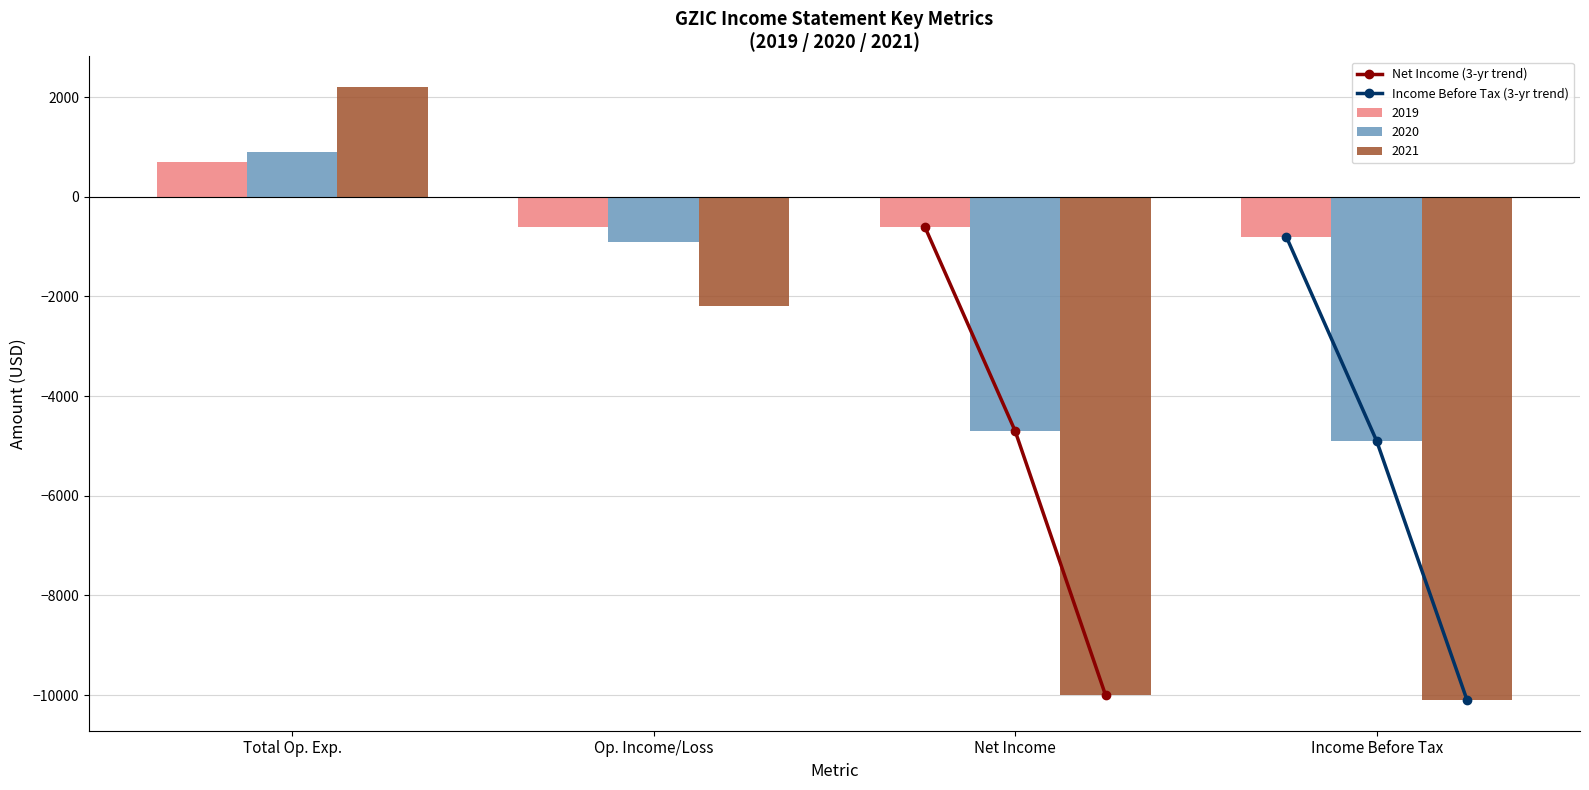

The value of 2020 at Income Before Tax is -4900. True or false?

True